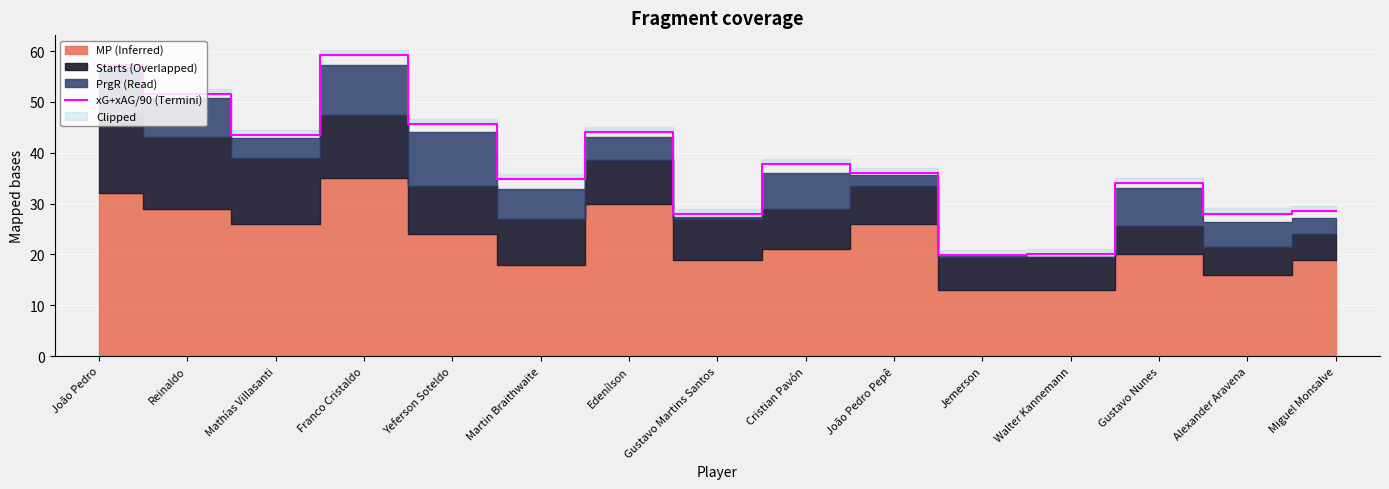

What is the label of the 9th point from the right?

Edenílson